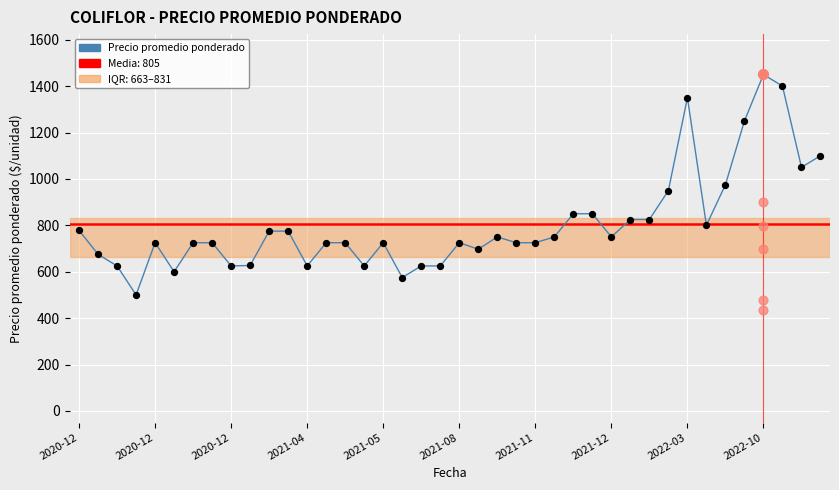

Between 2021-11 and 20, which is larger?

2021-11